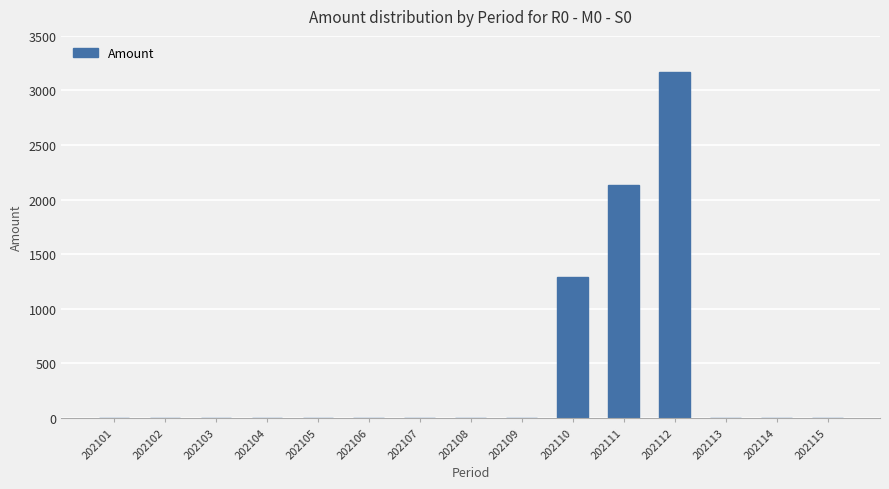

Reading right to left, what are all the values shown in this chart?

202115=0.0	202114=0.0	202113=0.0	202112=3165.7	202111=2135.1	202110=1289.1	202109=0.0	202108=0.0	202107=0.0	202106=0.0	202105=0.0	202104=0.0	202103=0.0	202102=0.0	202101=0.0